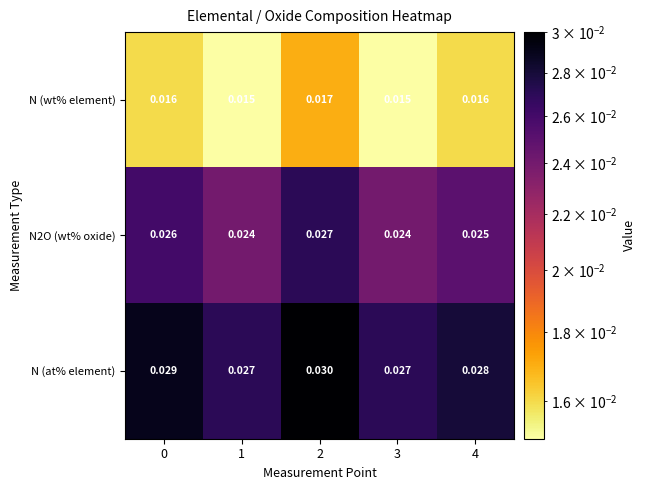

Is the value of N2O (wt% oxide) at 4 greater than the value of N (wt% element) at 1?

Yes